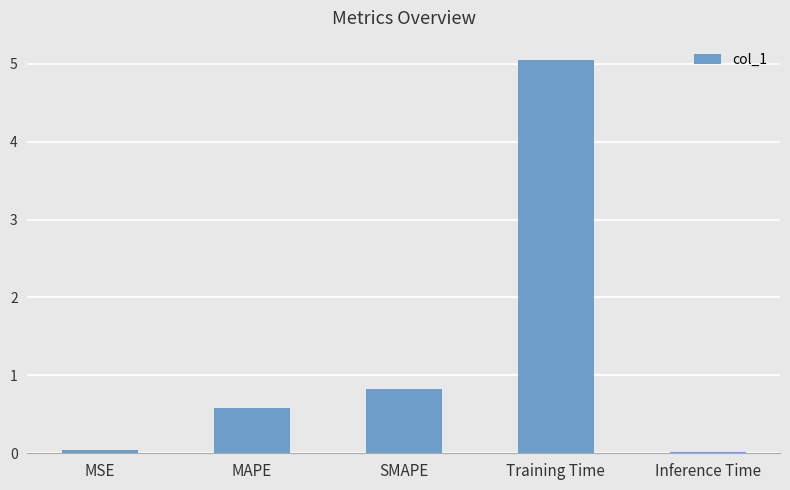

Which category has the highest value across all series?

Training Time